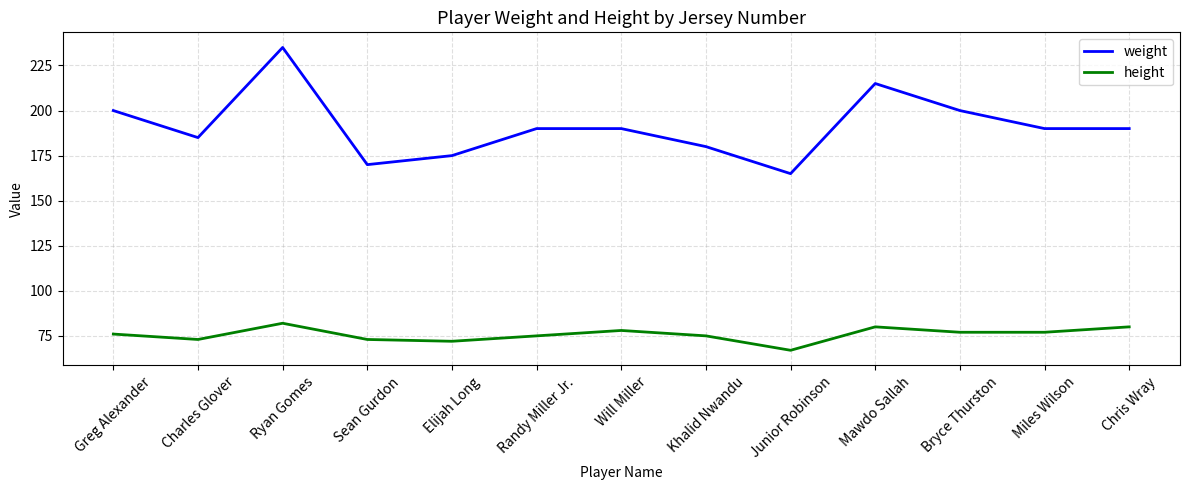

At which category does weight reach its first local valley?

Charles Glover